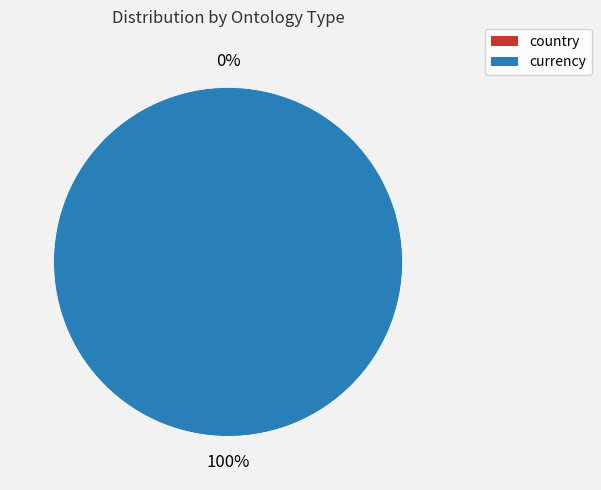

How many segments does this pie chart have?

2